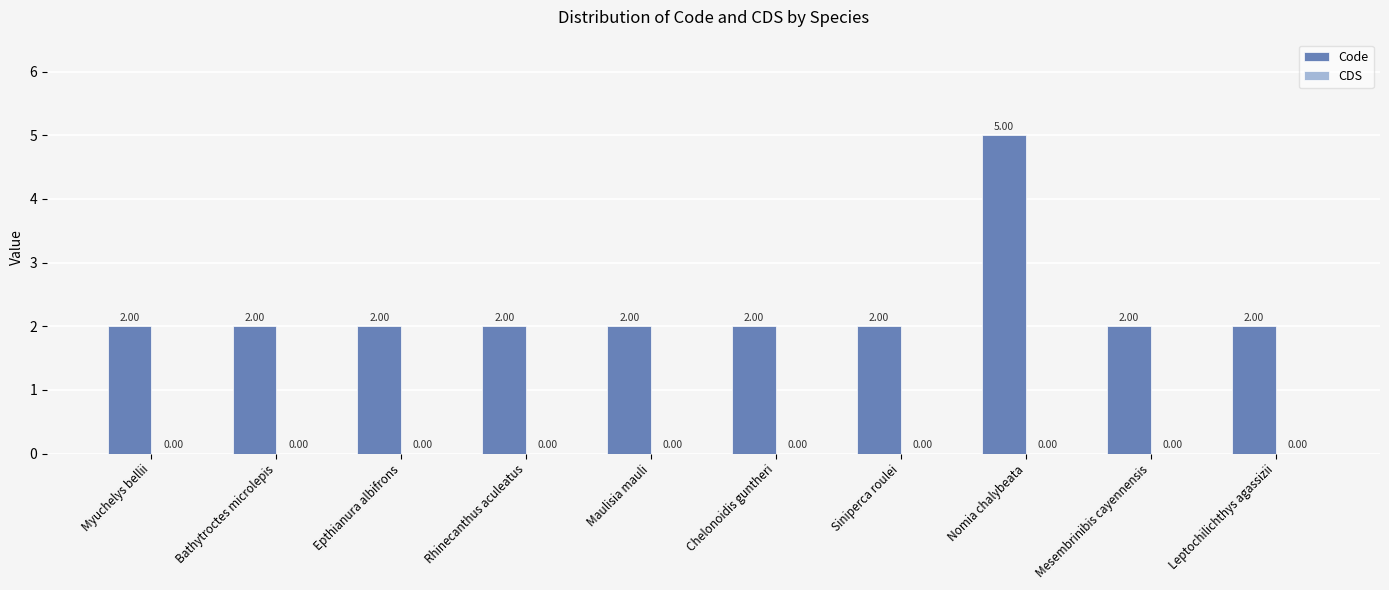

Approximately how many times larger is the value at Rhinecanthus aculeatus compared to Epthianura albifrons?

1.0